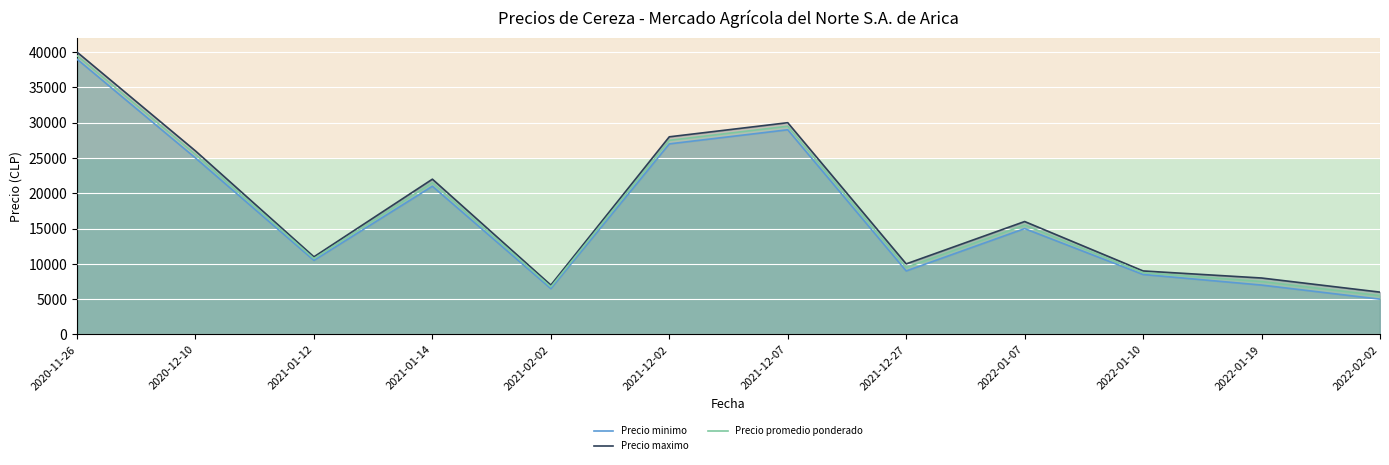

How many lines are shown in the chart?

3